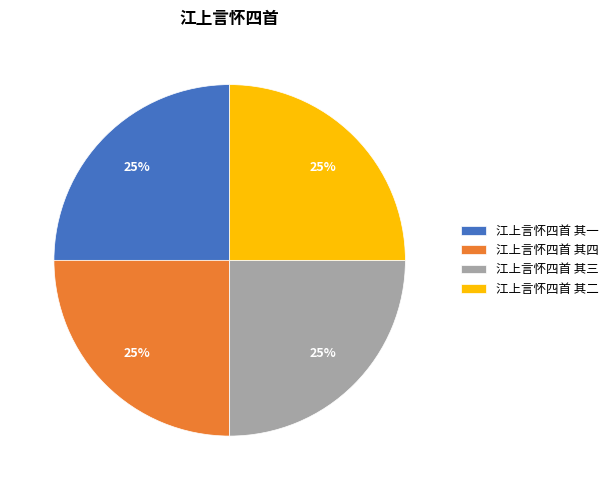

Count the number of slices in the pie.

4